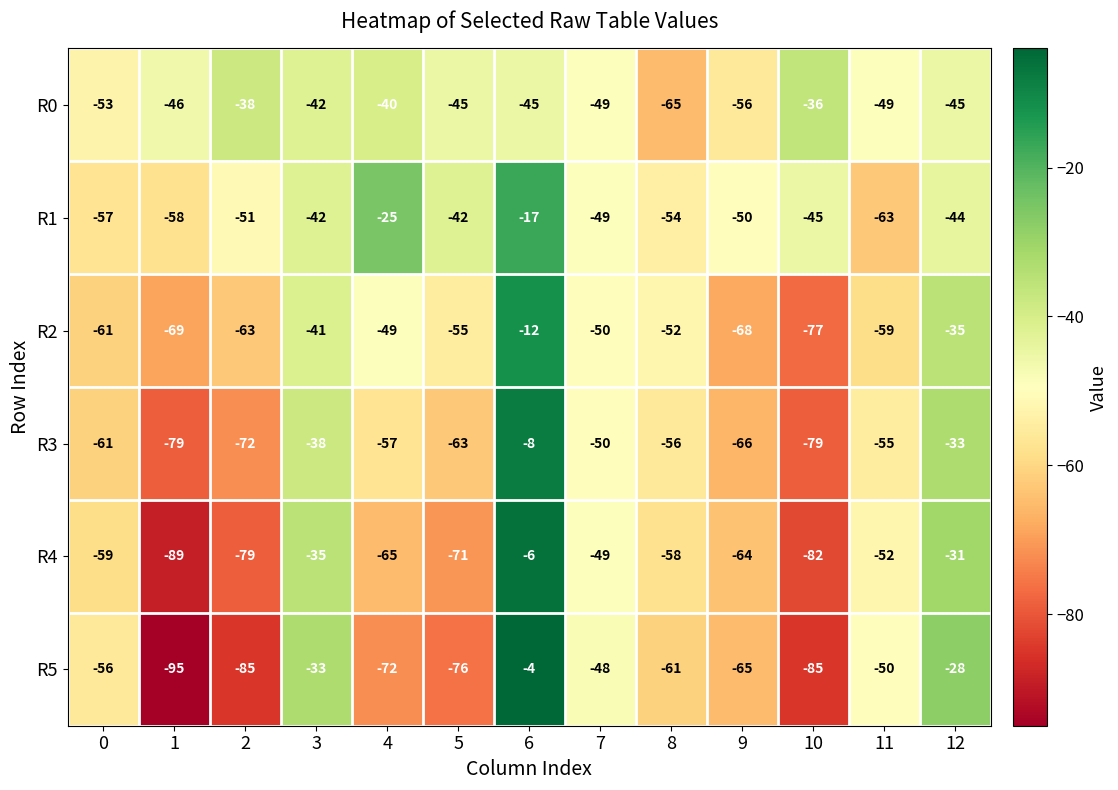

The R1 series shows -49 at 7. True or false?

True